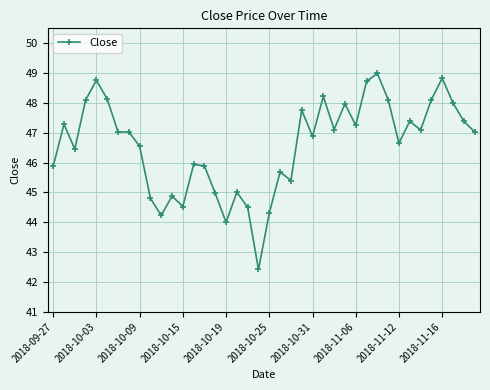

What is the value of the 18th point from the left?

45.0